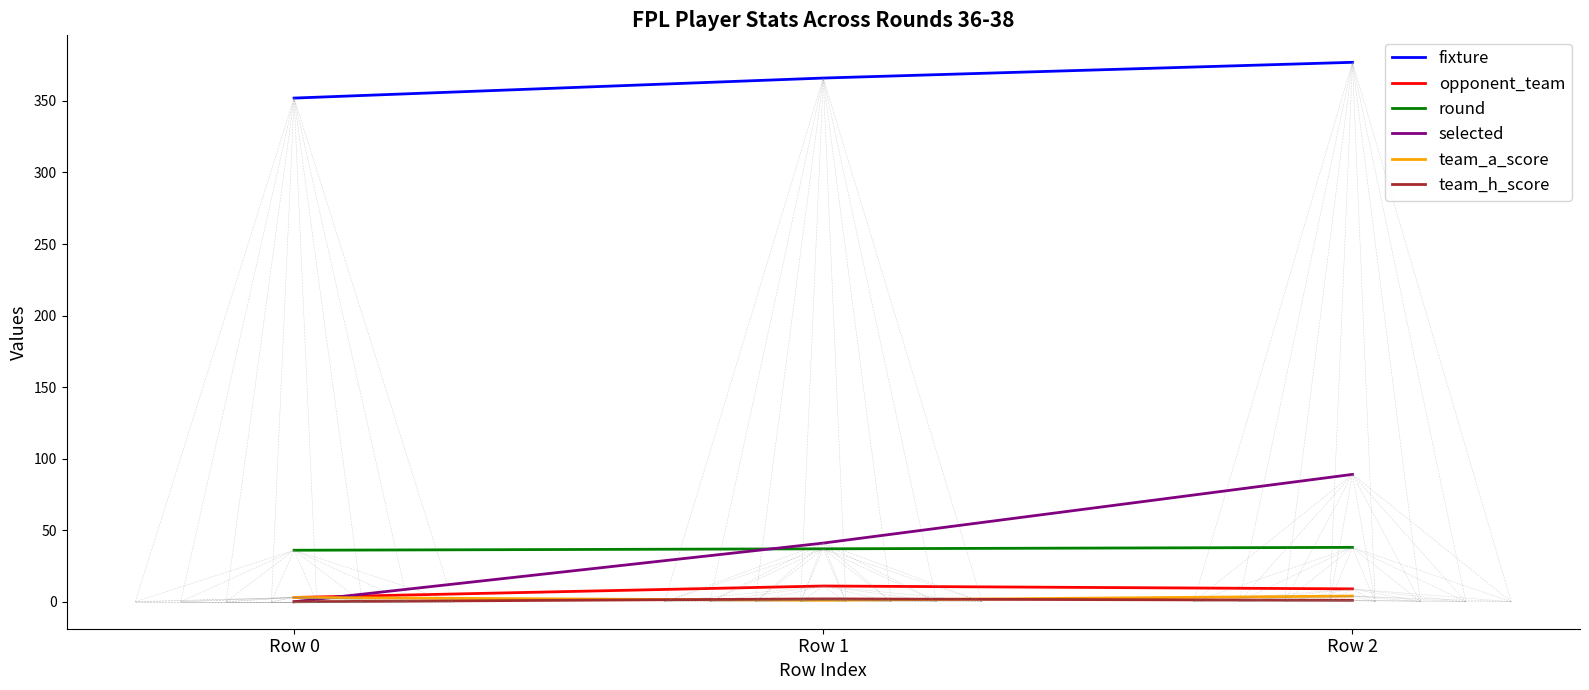

What is the total value across all series at Row 0?

394